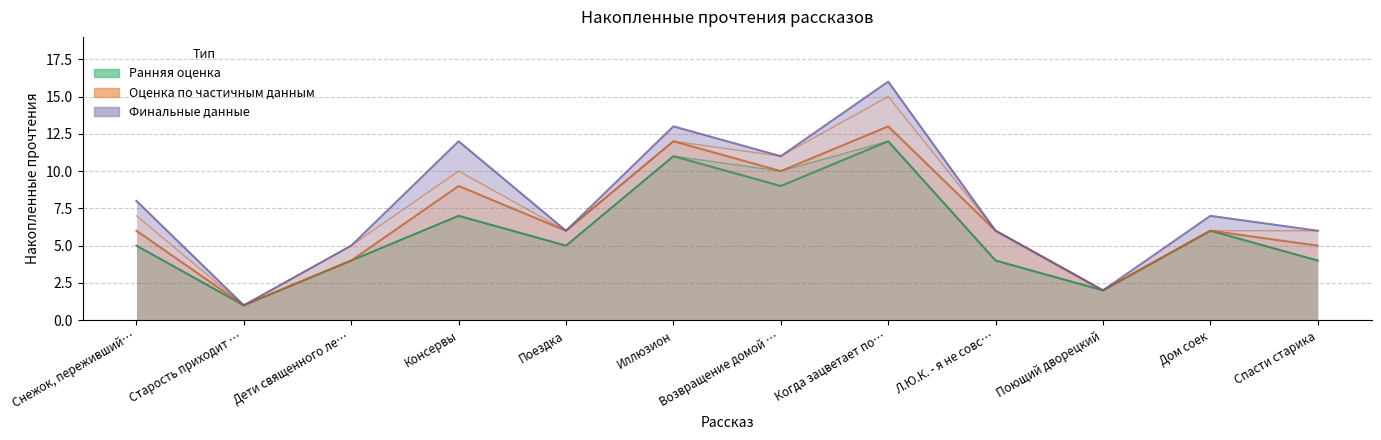

How many interior local valleys does the 12.04 14:00 series have?

4